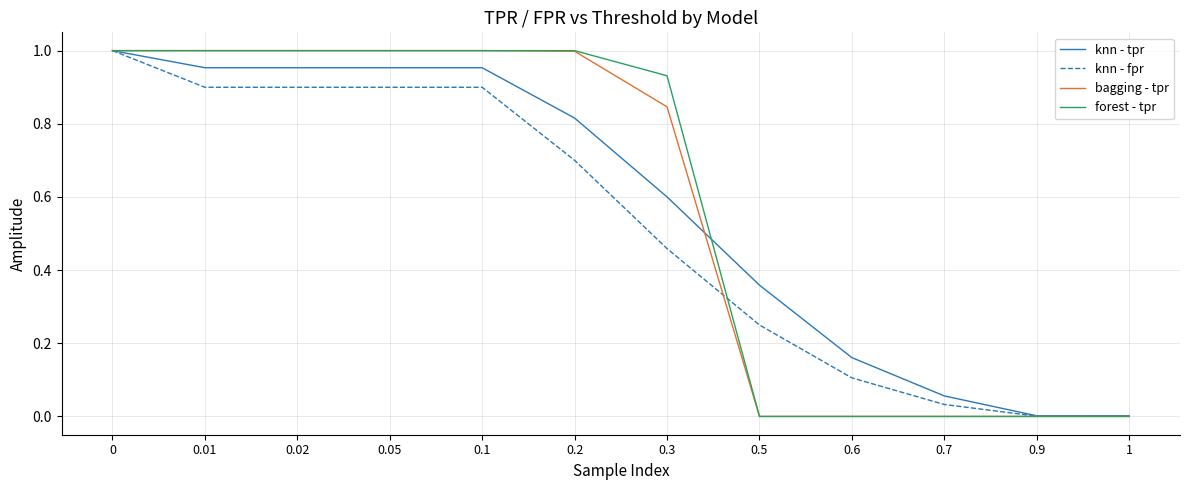

At 0.3, list the series in order from smallest to largest.

knn - fpr, knn - tpr, bagging - tpr, forest - tpr